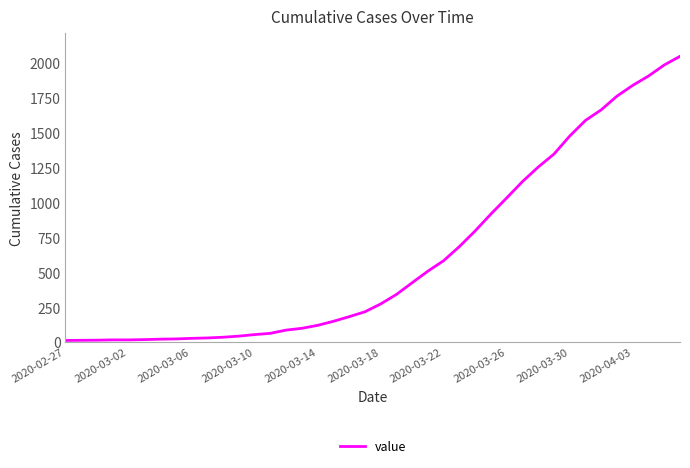

How many categories are shown in the chart?

40